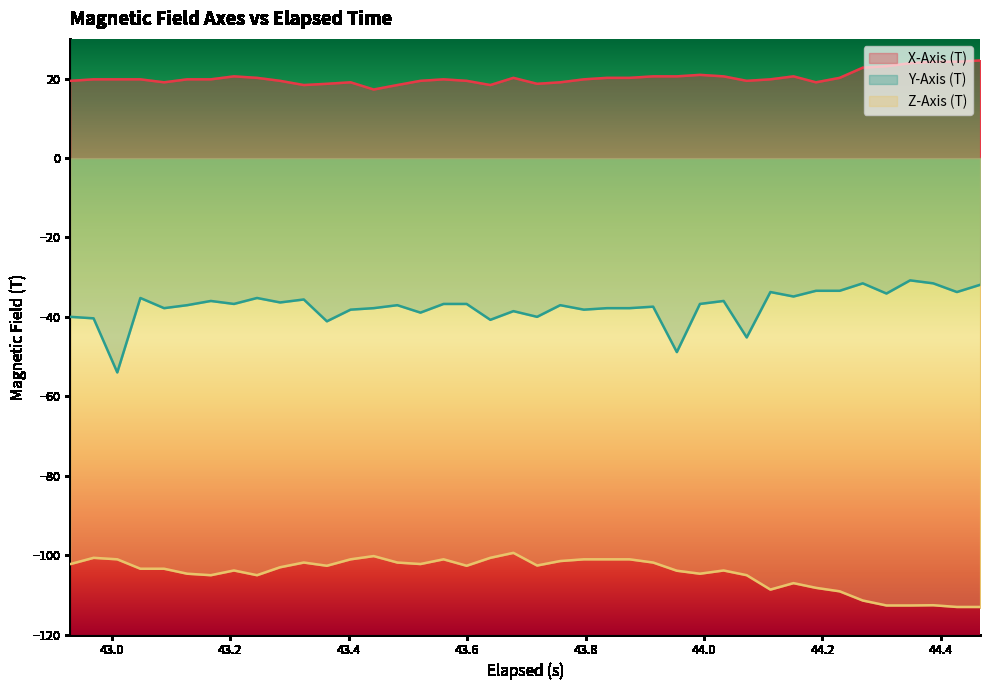

At how many categories does at least one series exceed -80?

40